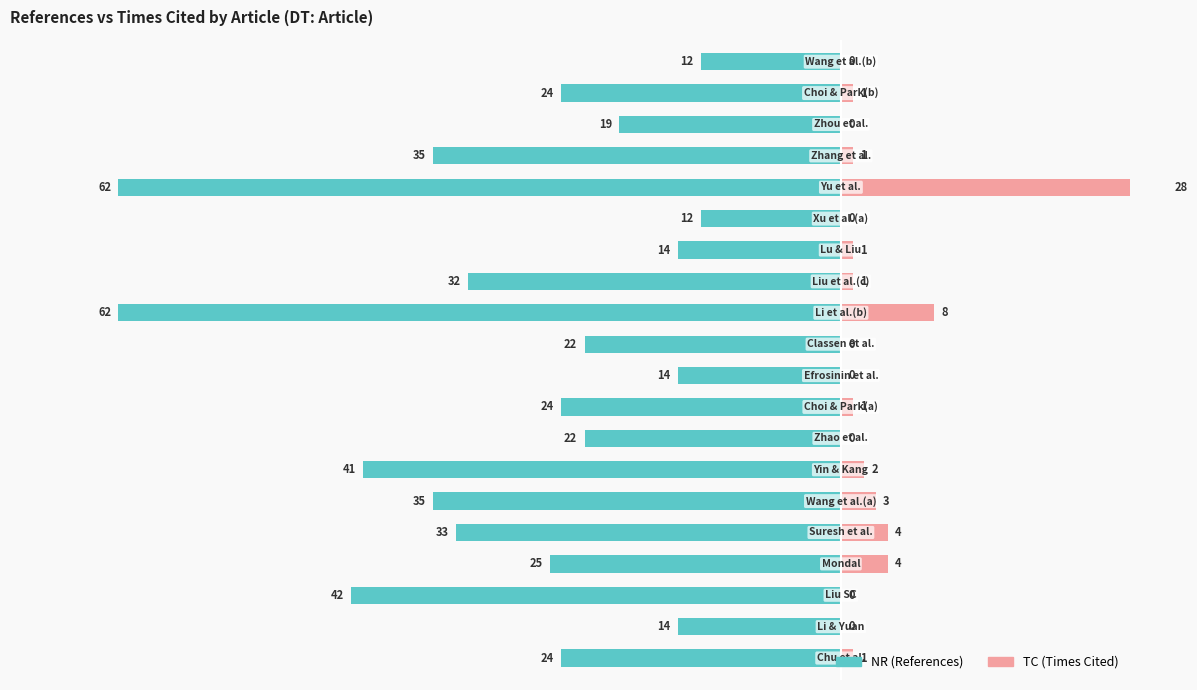

How many values in the NR (References) series exceed -38?

8